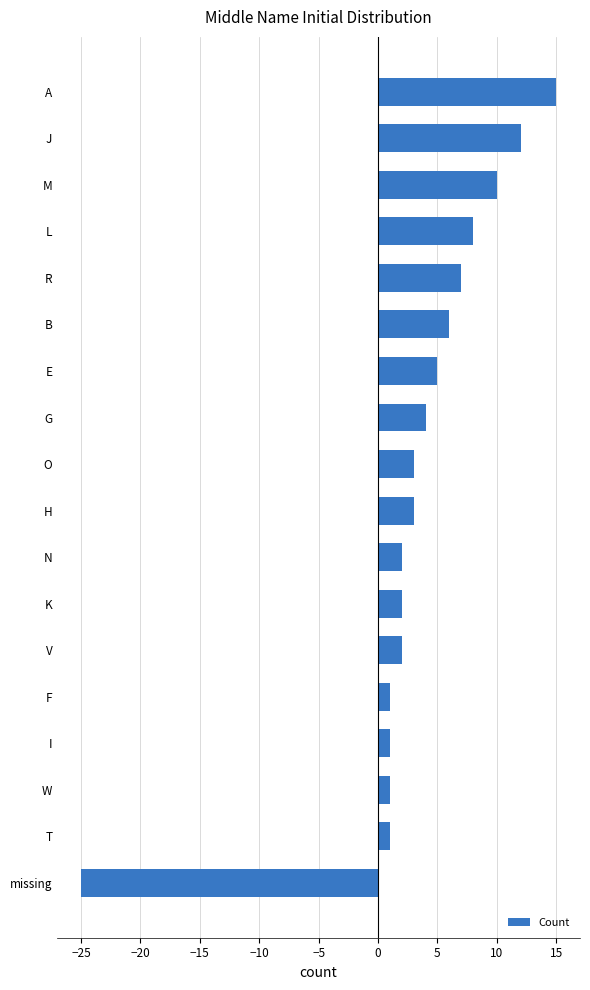

What is the sum of all values?

58